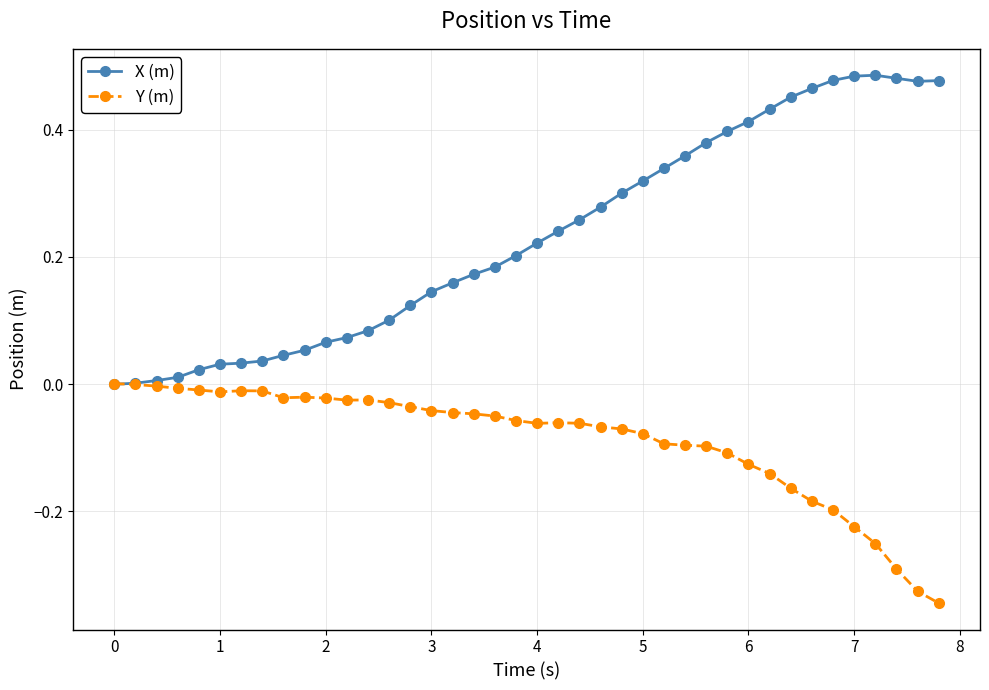

Which series has the widest spread of values?

X (m)